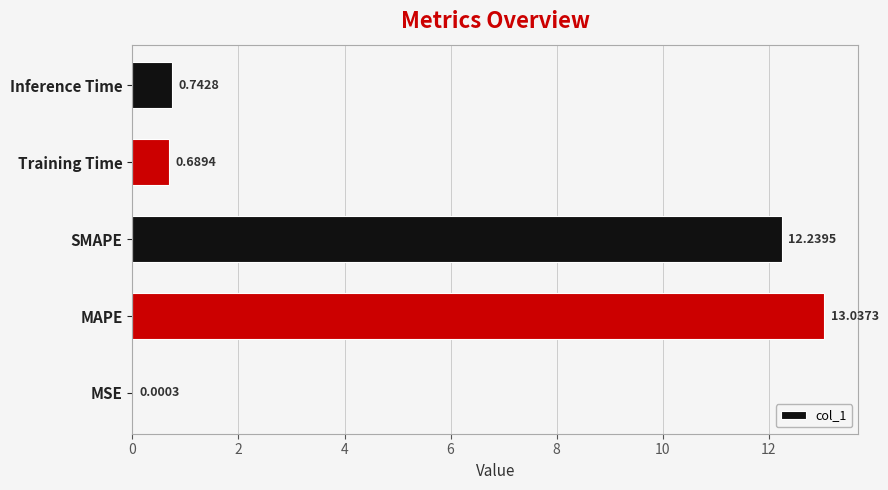

Where is the data nearest to the value 6?

Inference Time